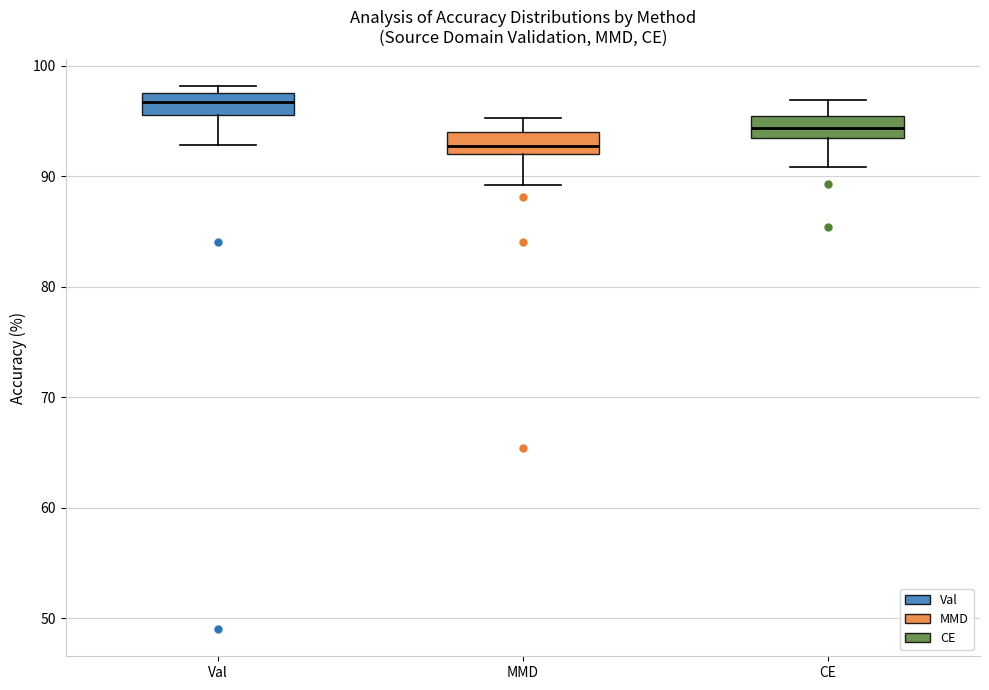

Which box has the highest median line?

Val